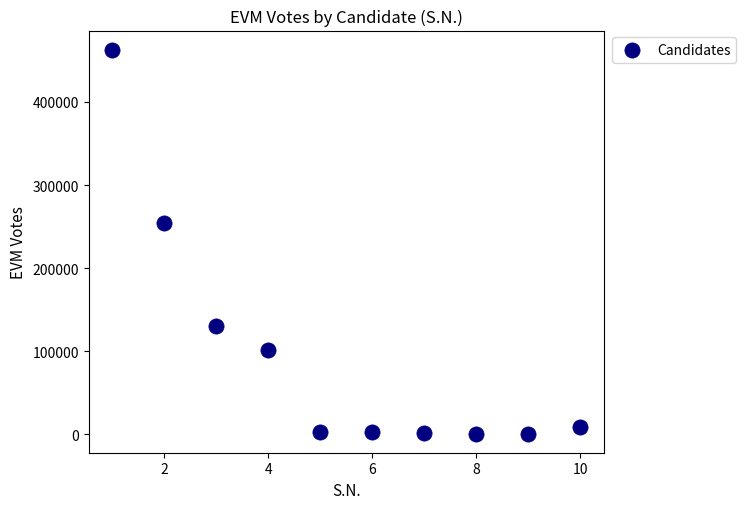

What is the average Y value?

96805